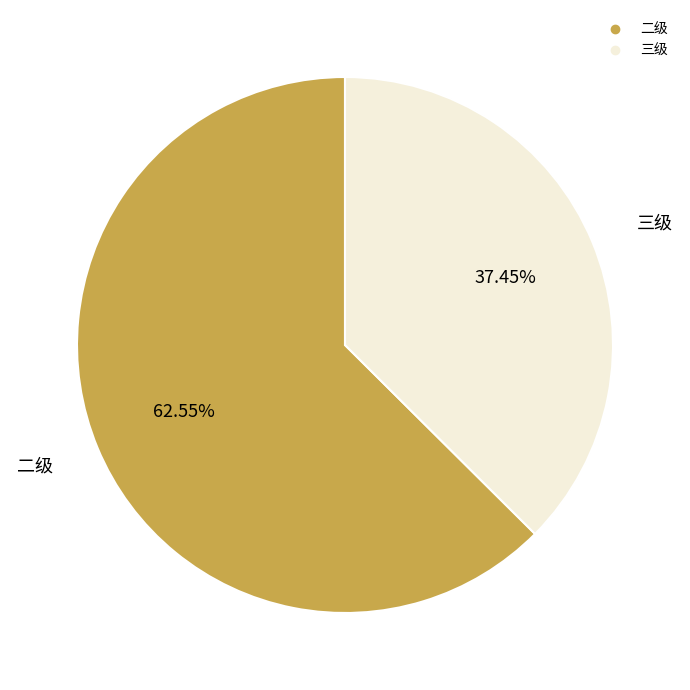

To the nearest percent, what is the average slice percentage?

50%